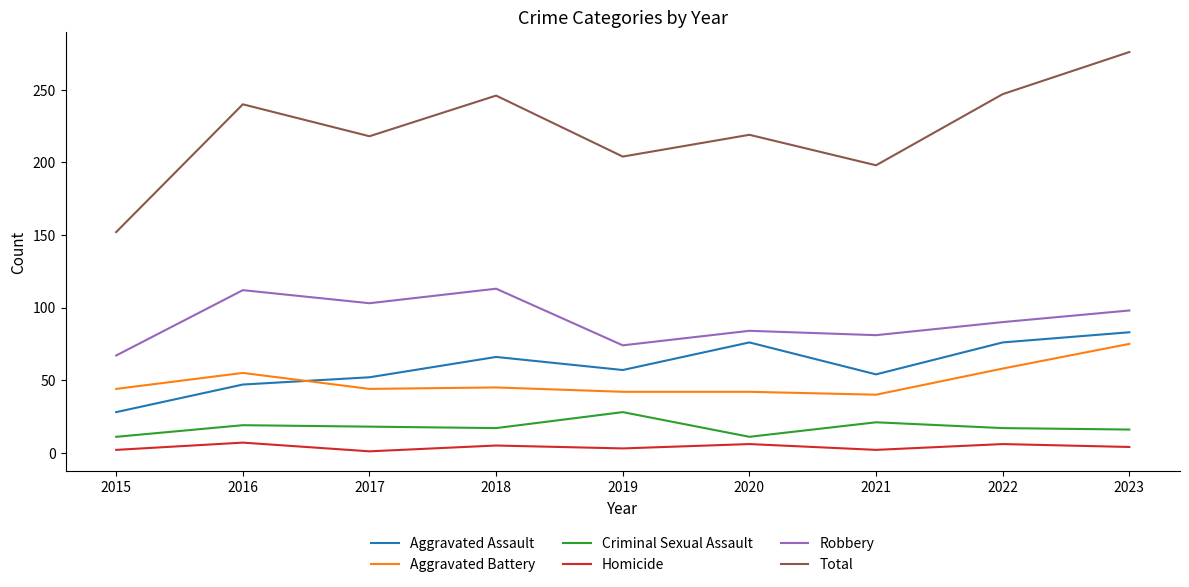

Which series has the widest spread of values?

Total